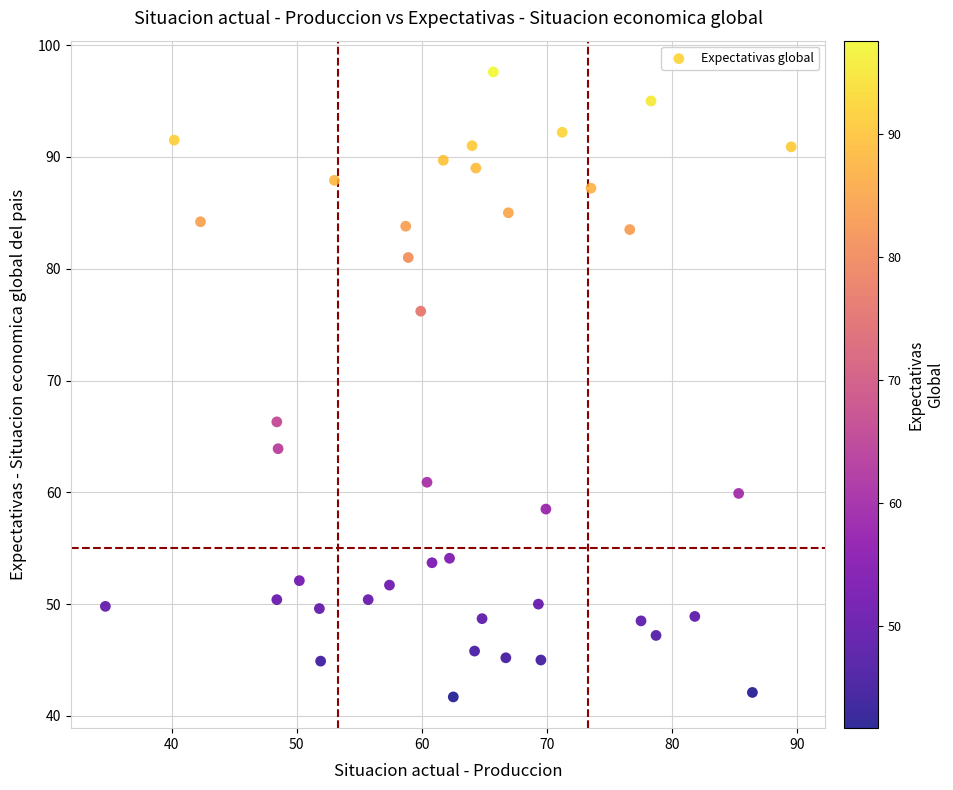

What Y value in the scatter plot is closest to 69?

66.3